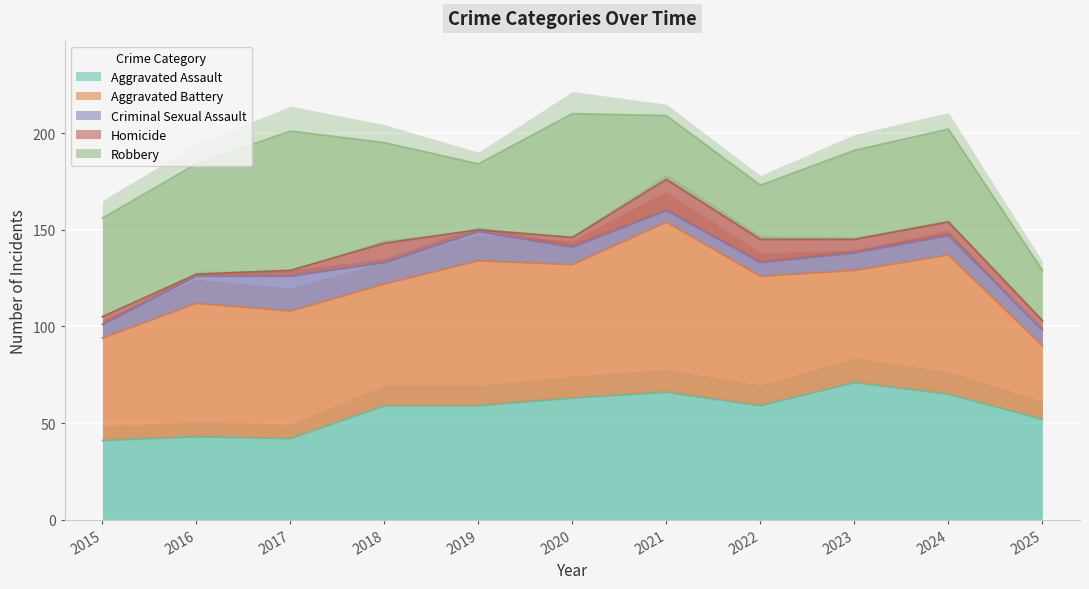

Where does the Aggravated Assault series first go above 59?

2020